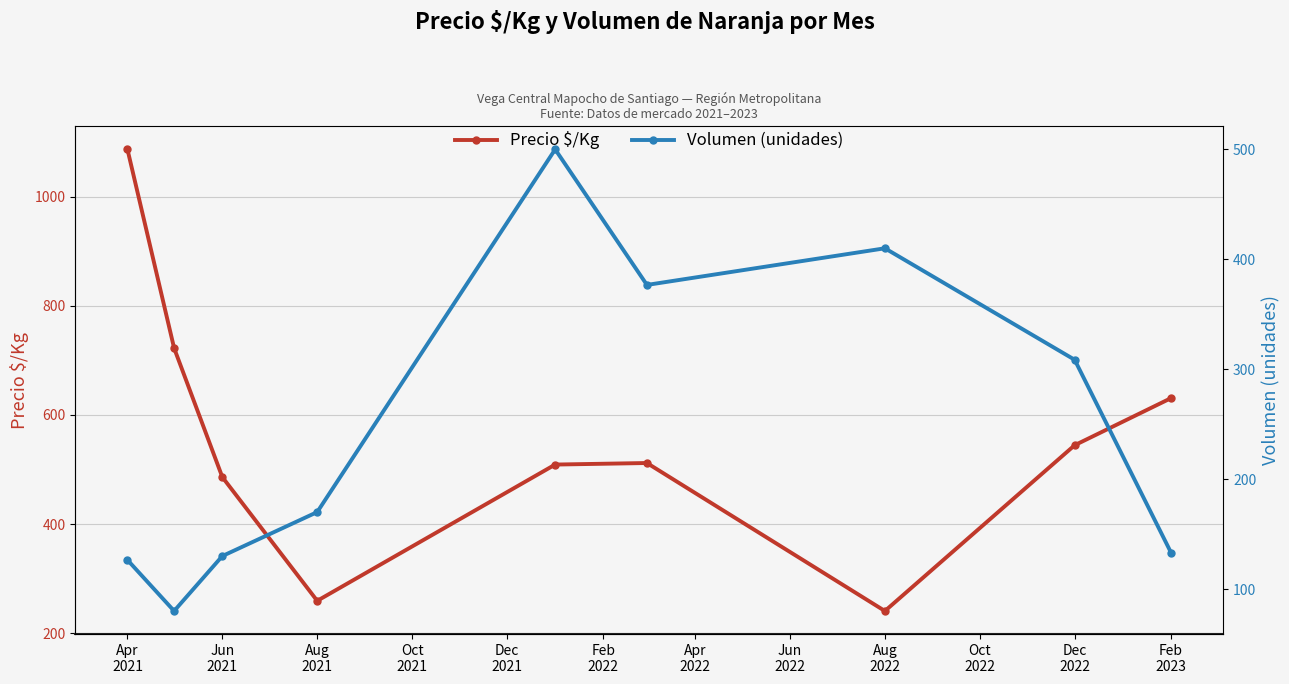

In Precio $/Kg, how many points are higher than both neighbors (excluding endpoints)?

1